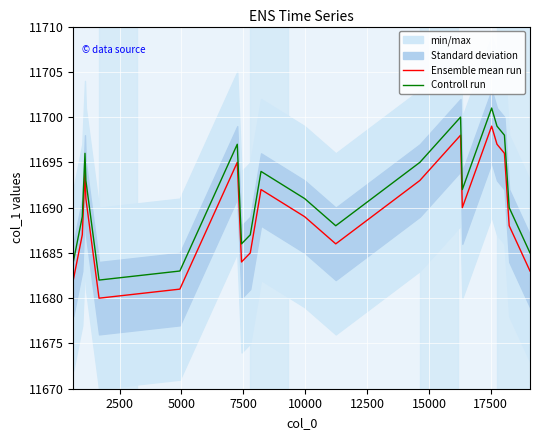

True or false: Controll run and Ensemble mean run cross at least once.

False